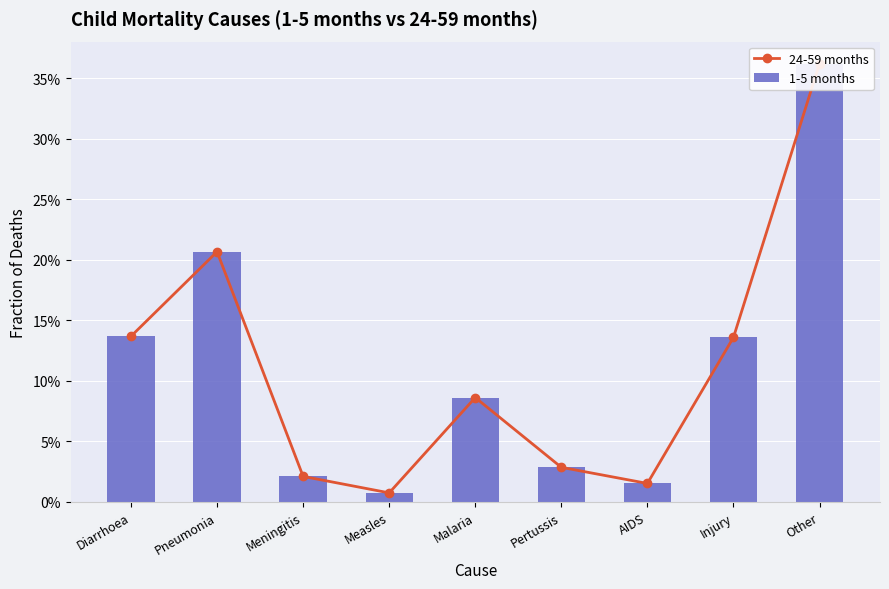

What is the total value across all series at Injury?

0.3